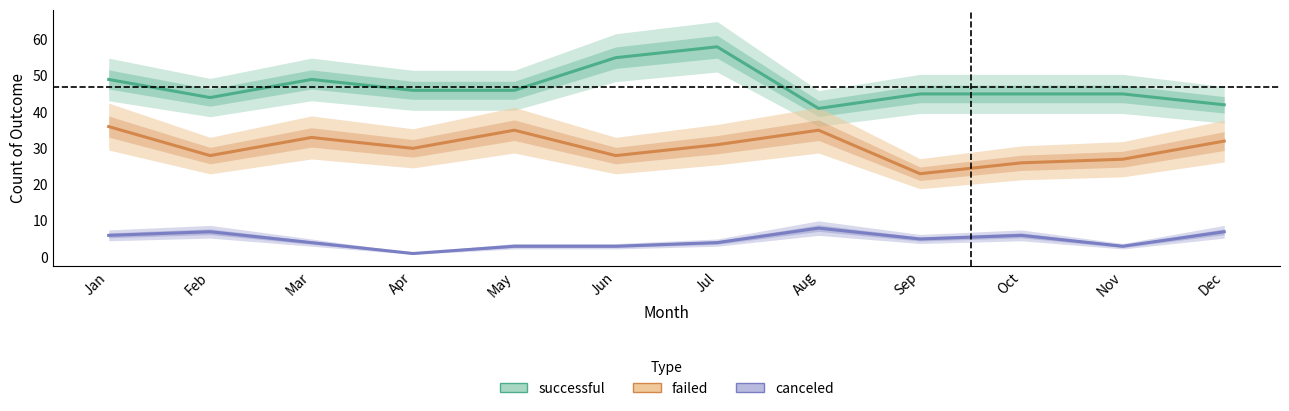

True or false: canceled has a value of 3 at Jun.

True